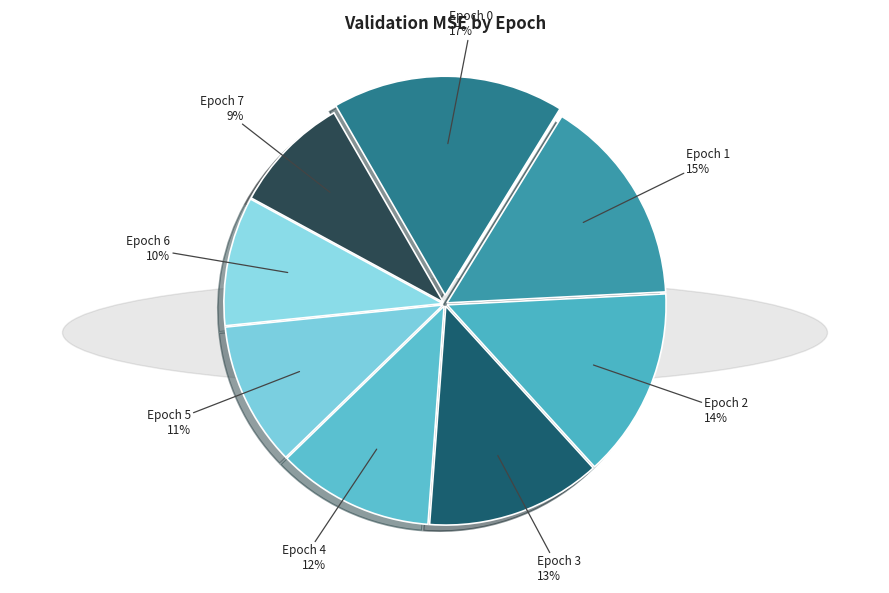

What is the smallest slice in the pie chart?

Epoch 7